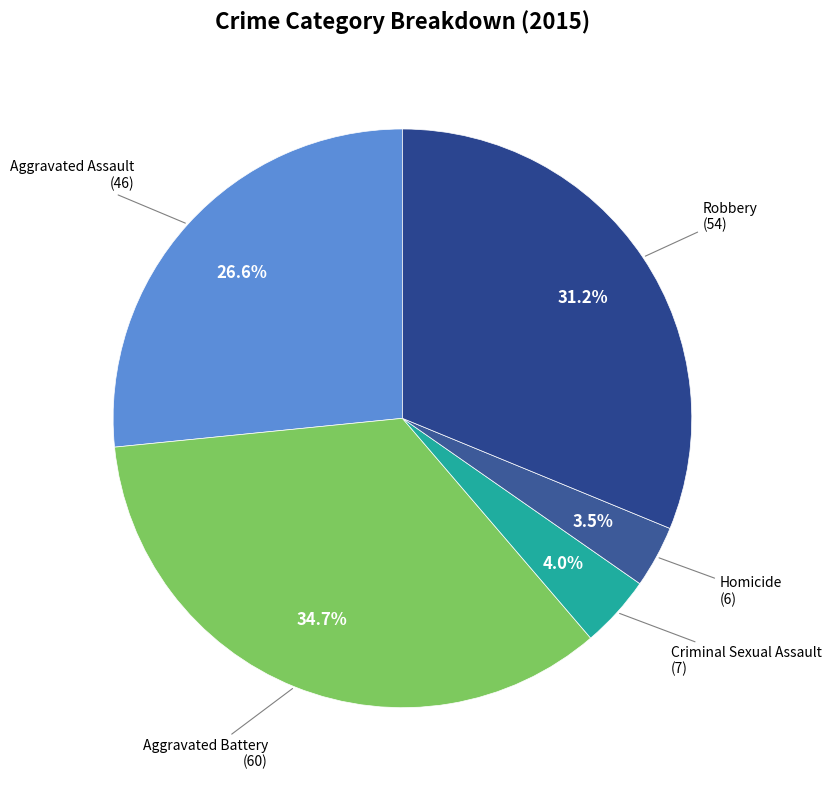

How many segments does this pie chart have?

5